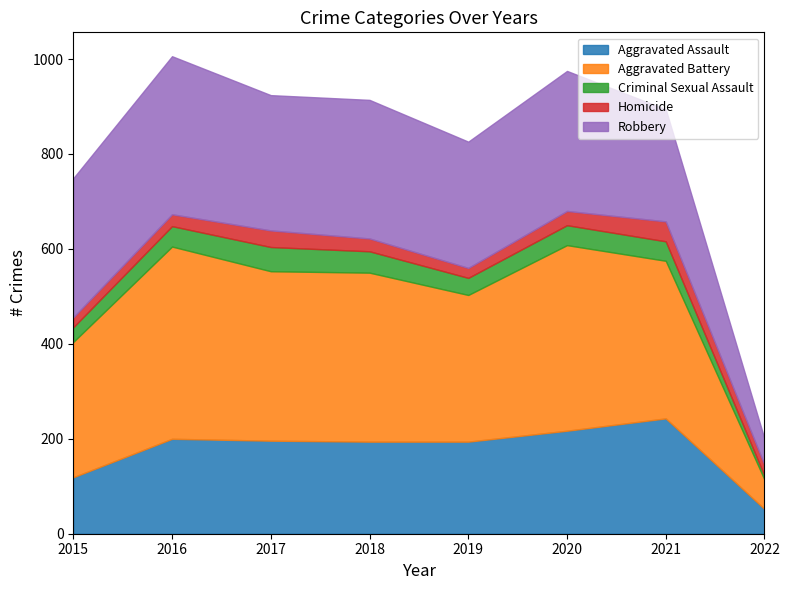

What is the total value across all series at 2022?

200